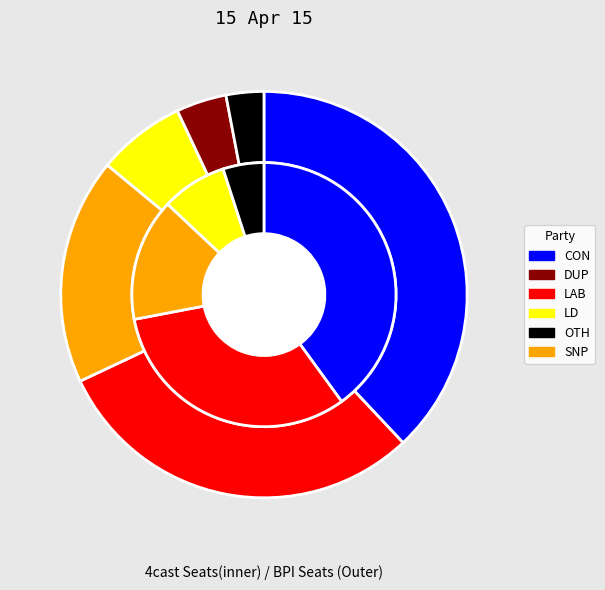

What percentage is the 6 slice, to the nearest percent?

10%